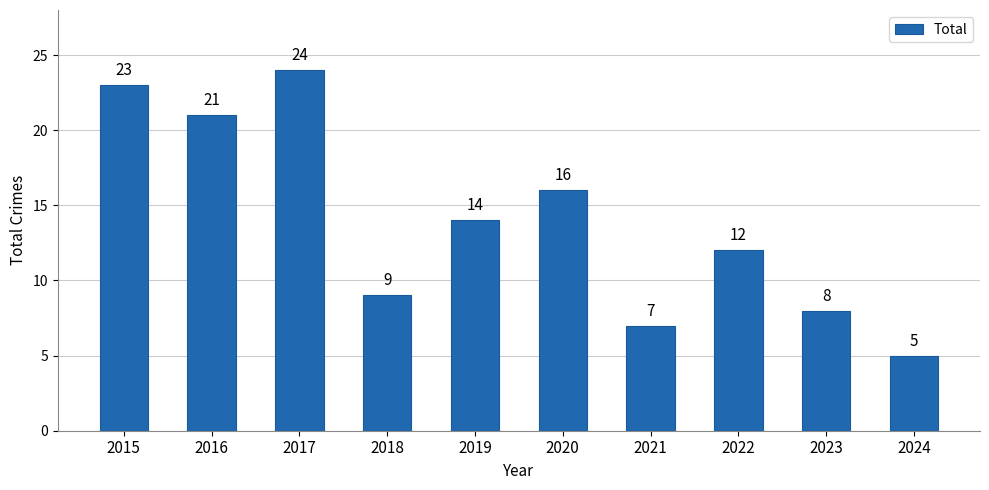

What is the change in value from 2020 to 2024?

-11